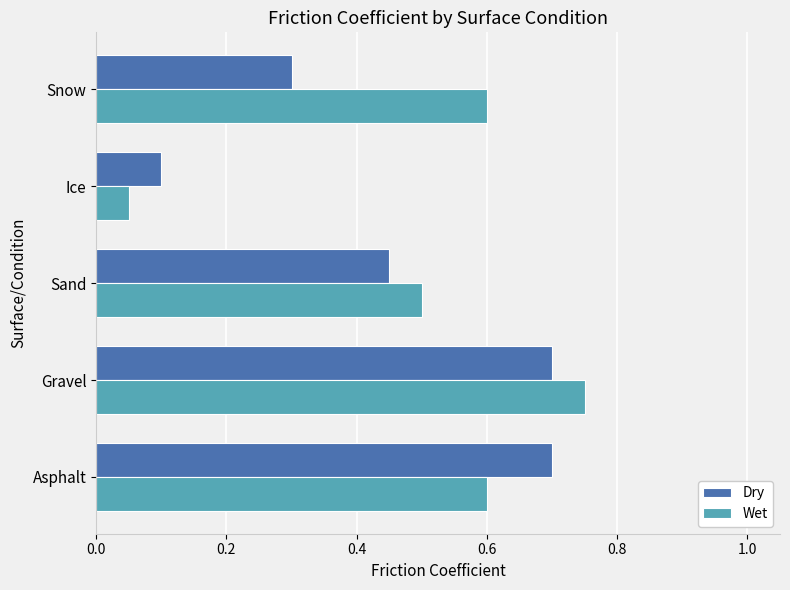

Which label corresponds to the smallest value in the chart?

Ice